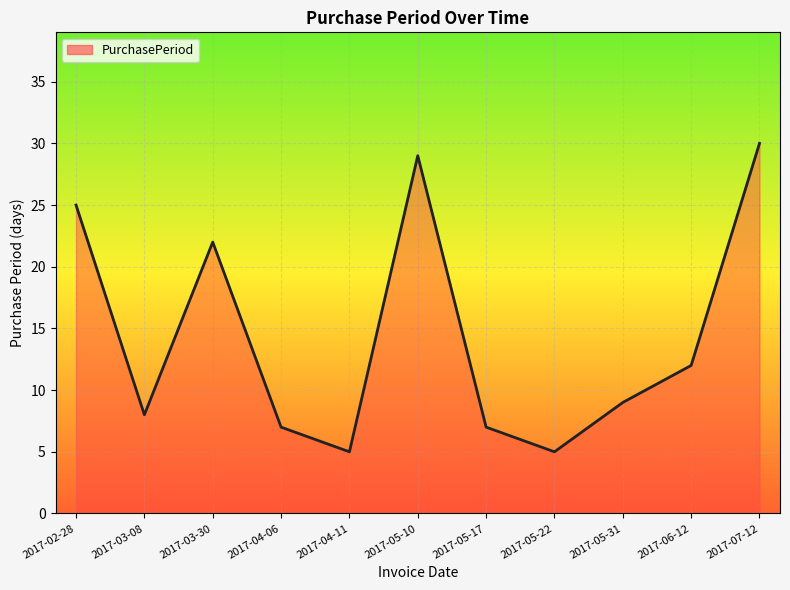

What is the sum of the values at 2017-04-11 and 2017-05-22?

10